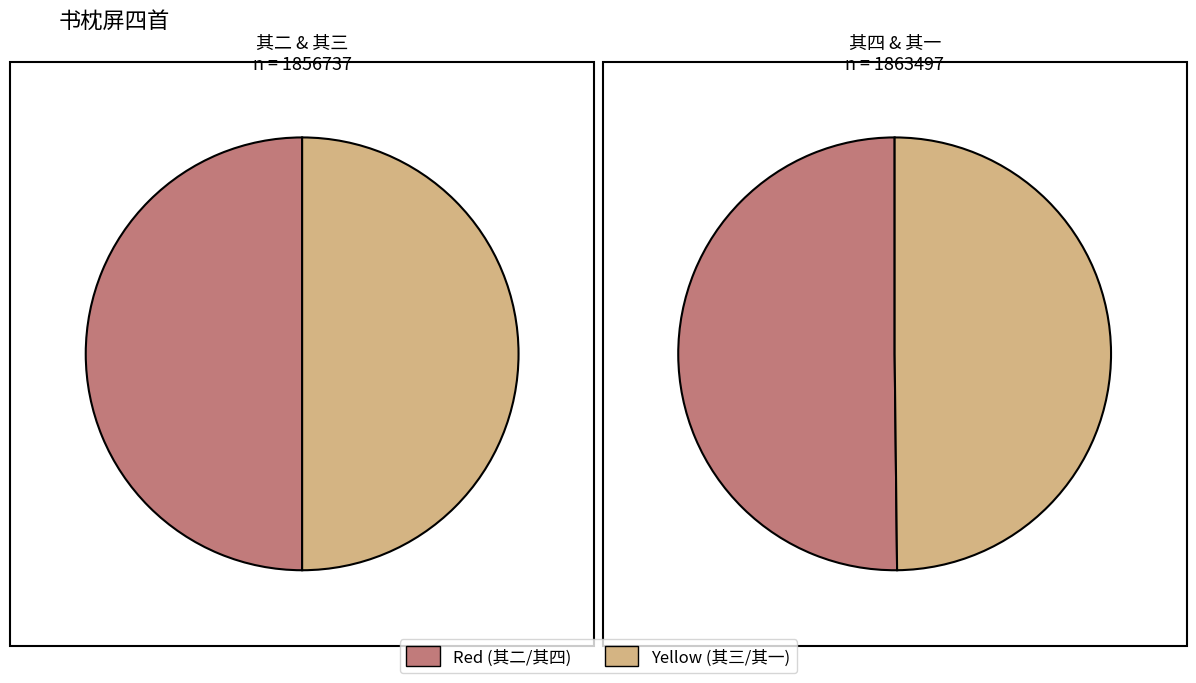

Does 书枕屏四首 其四 represent more than half of the total?

No